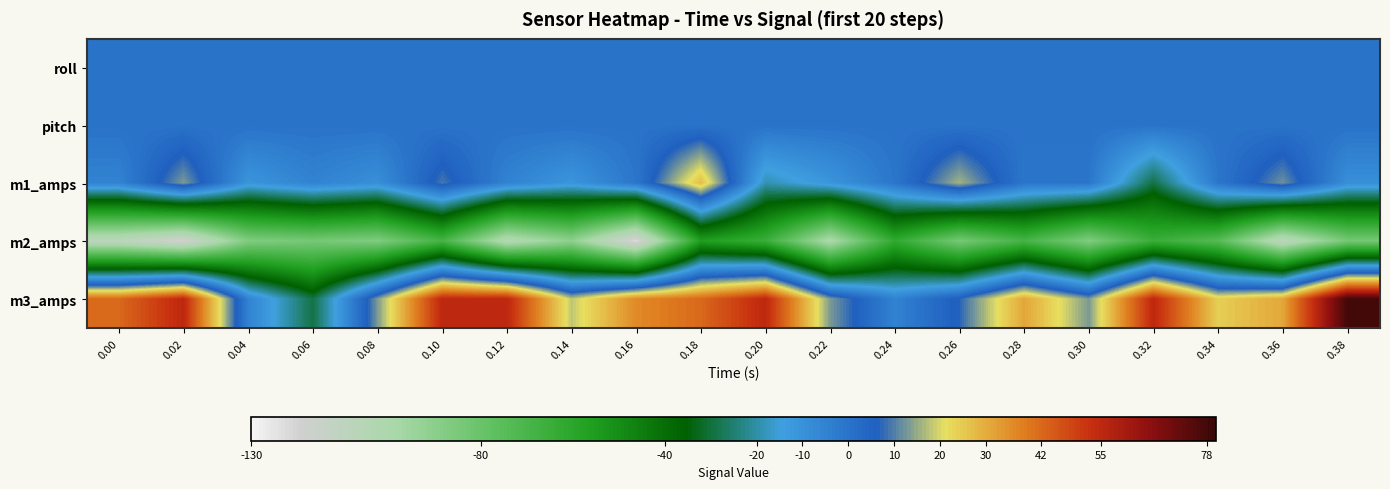

What is the spread (max minus min) of values at 0.34?

98.0